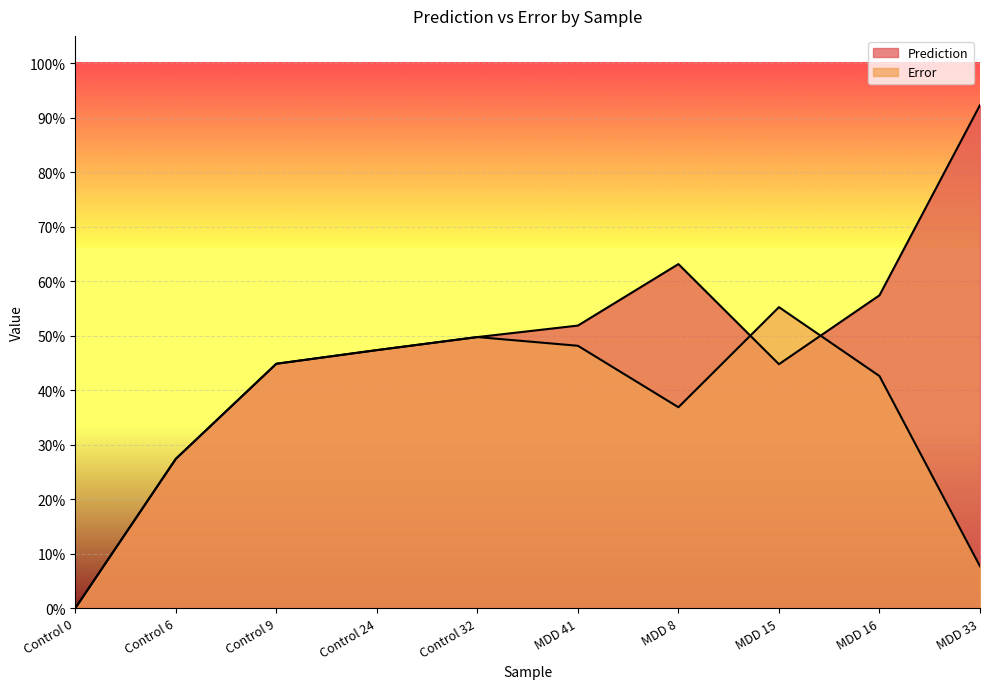

How many lines are shown in the chart?

2